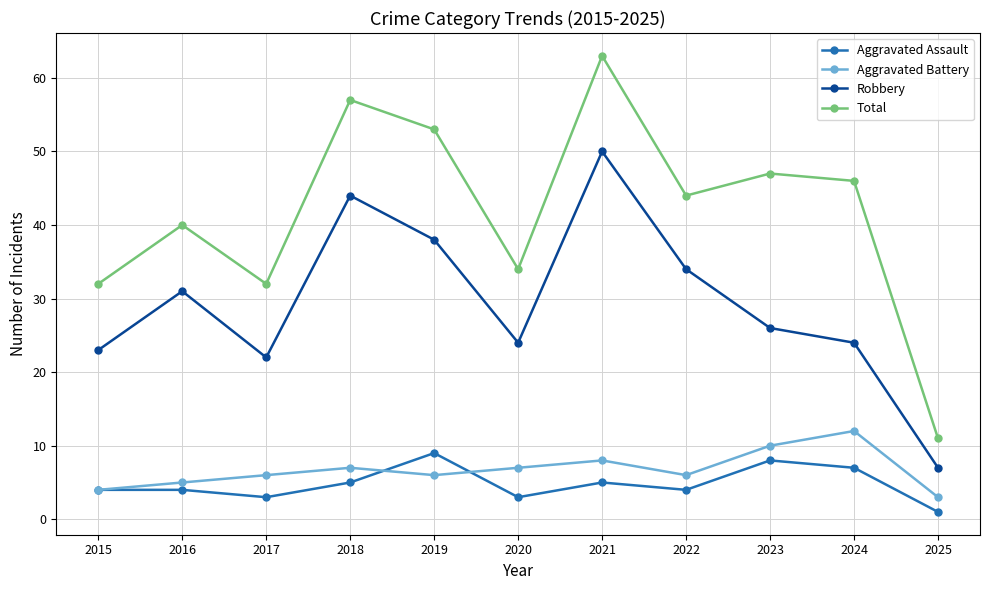

Where is the first local maximum for Robbery?

2016